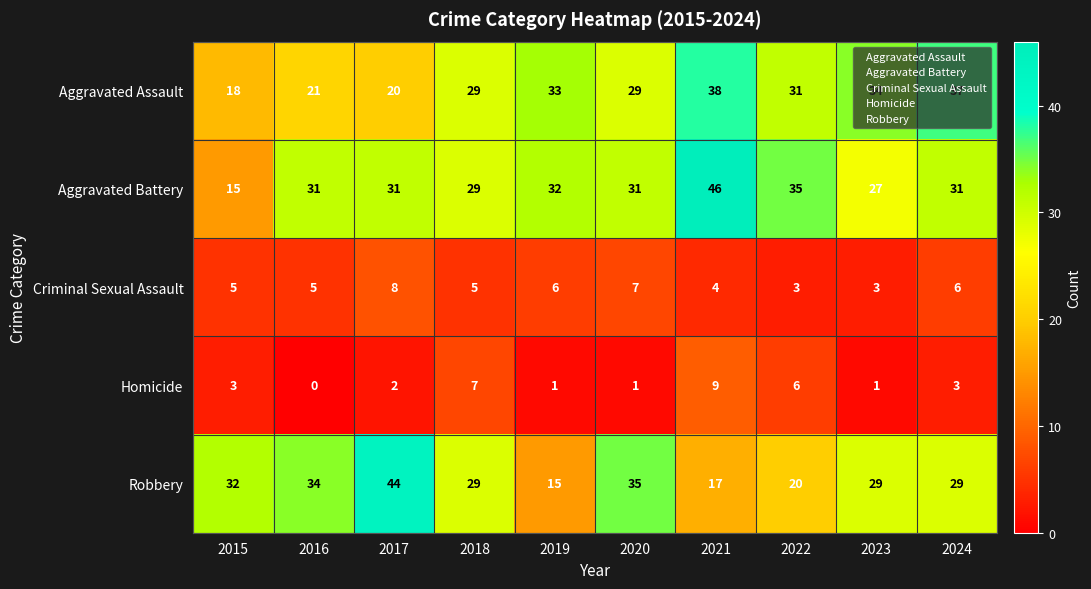

How many distinct data groups are displayed?

5